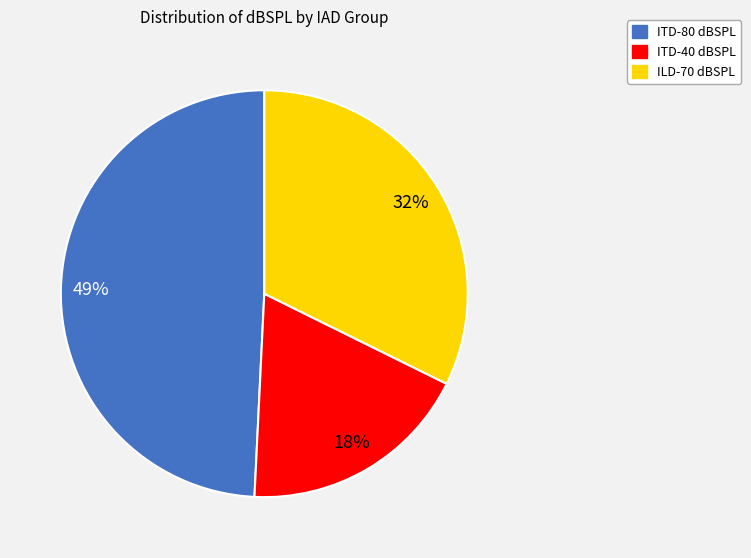

Does any single category account for the majority?

No